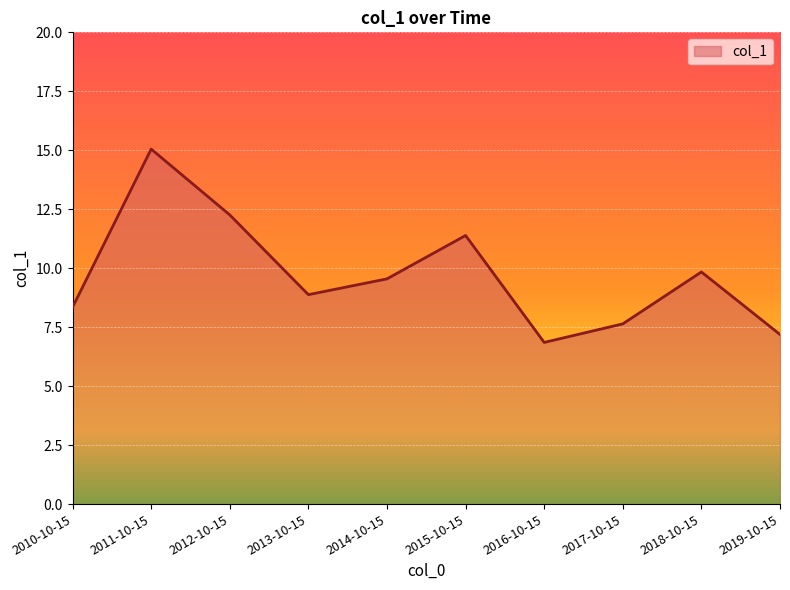

Reading right to left, what are all the values shown in this chart?

2019-10-15=7.2	2018-10-15=9.8	2017-10-15=7.6	2016-10-15=6.9	2015-10-15=11.4	2014-10-15=9.5	2013-10-15=8.9	2012-10-15=12.3	2011-10-15=15.0	2010-10-15=8.3